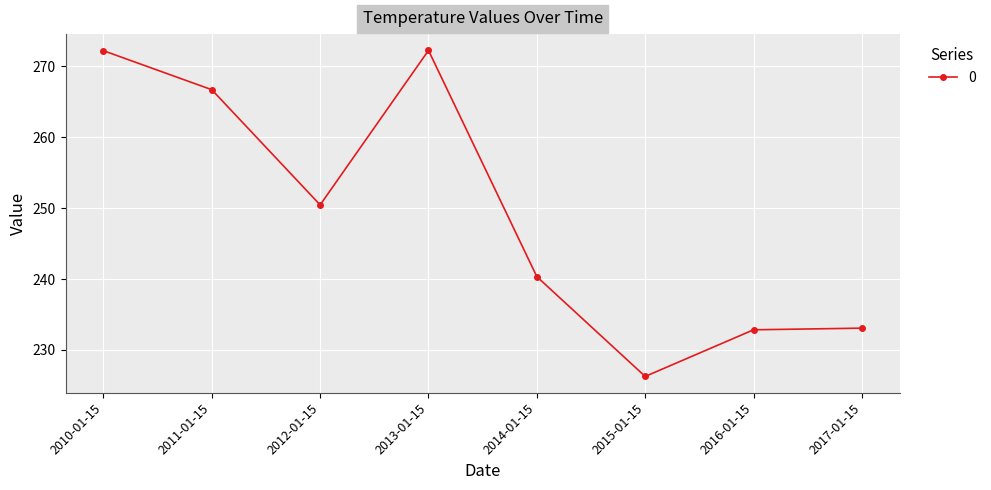

How many lines are shown in the chart?

1